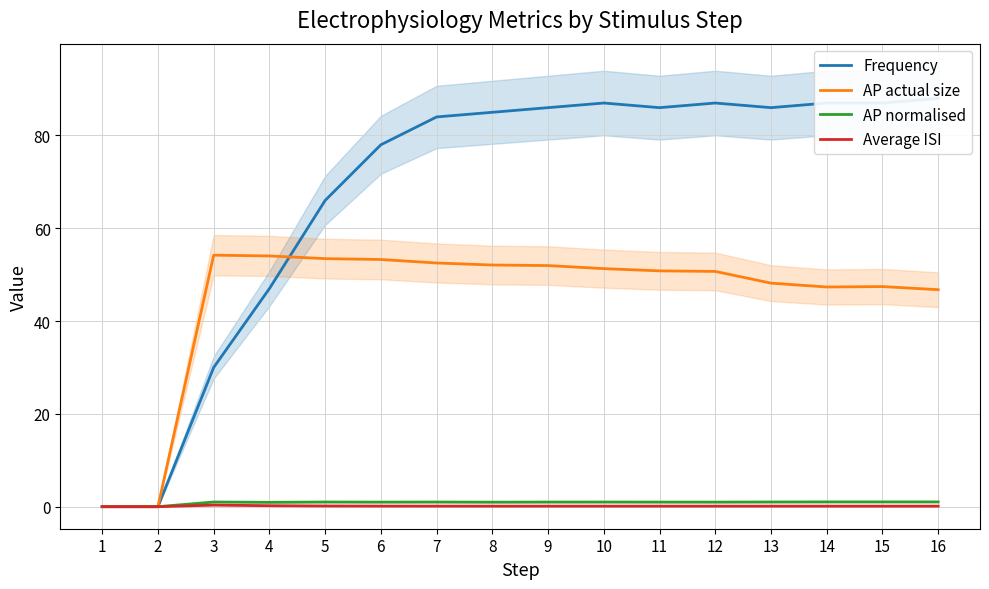

Is it true that Average ISI equals 0.1 at 6?

True